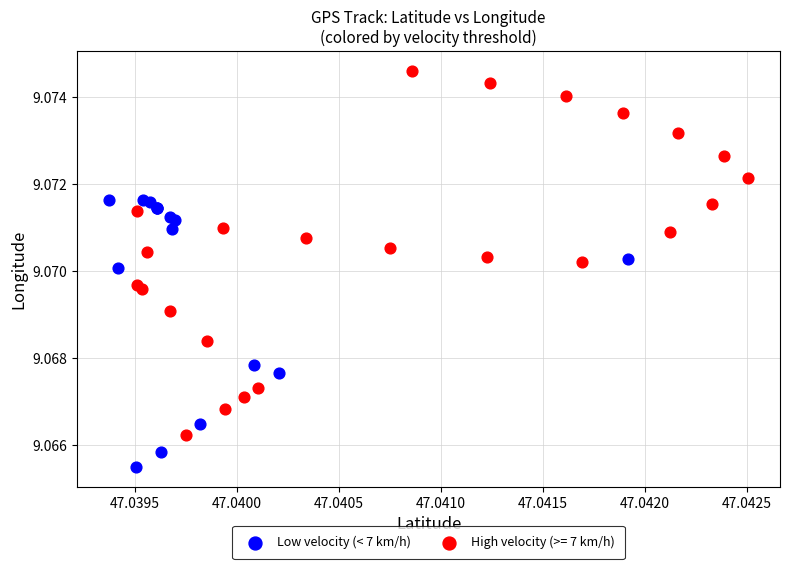

Which series has the widest spread of Y values?

High velocity (>= 7 km/h)